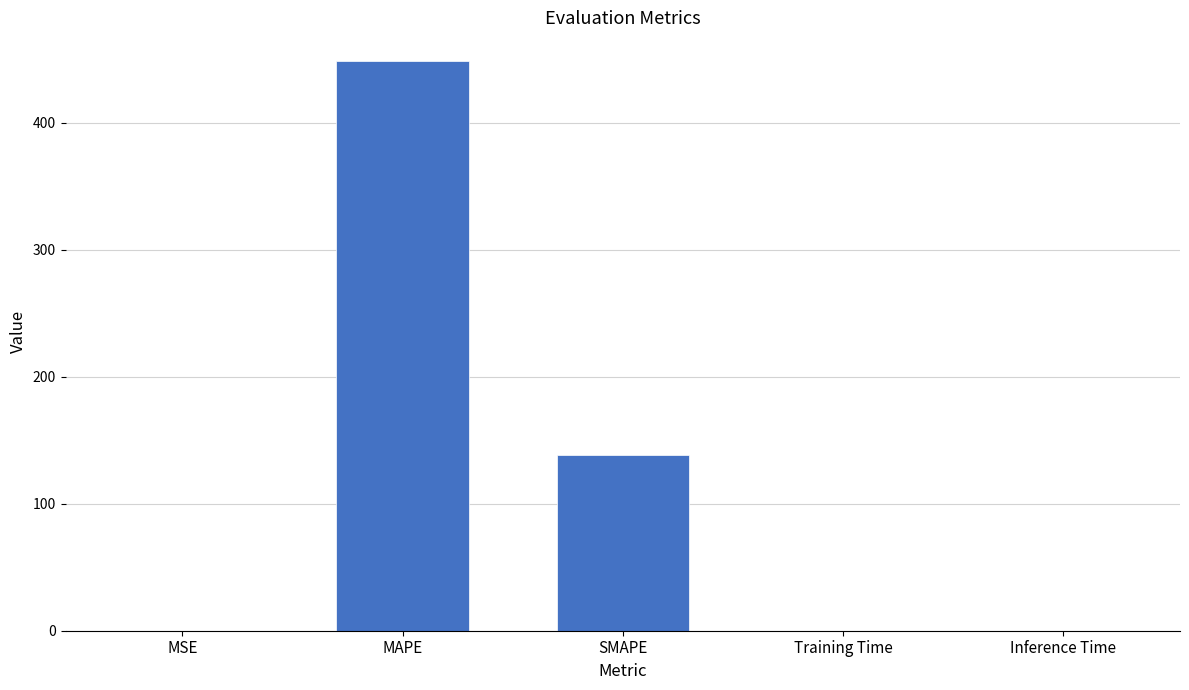

Is it true that the value at Inference Time is 0.0?

True